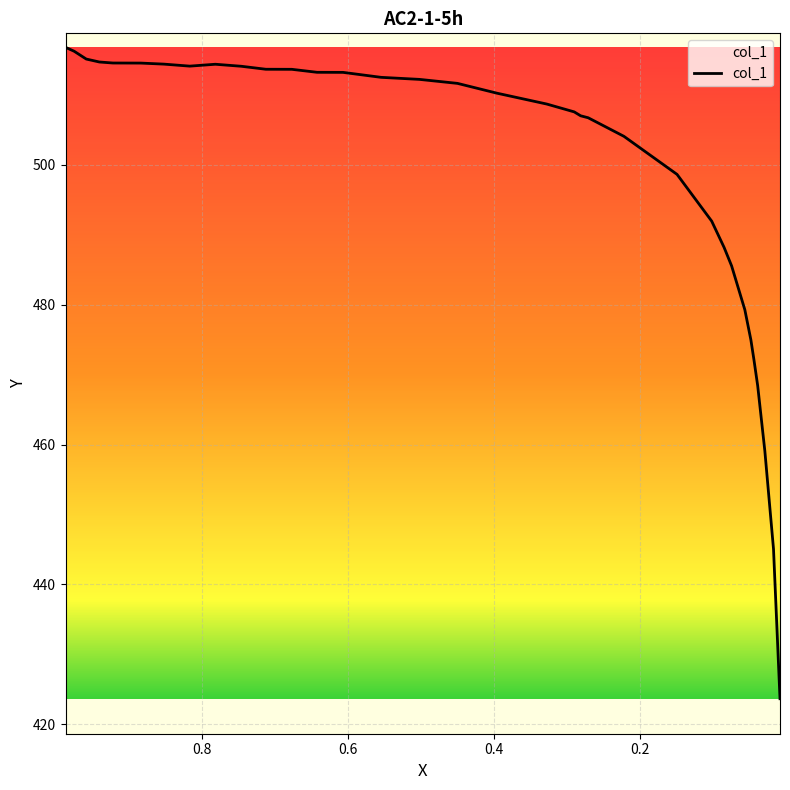

Is it true that the value at 0.4 is 761.0?

False